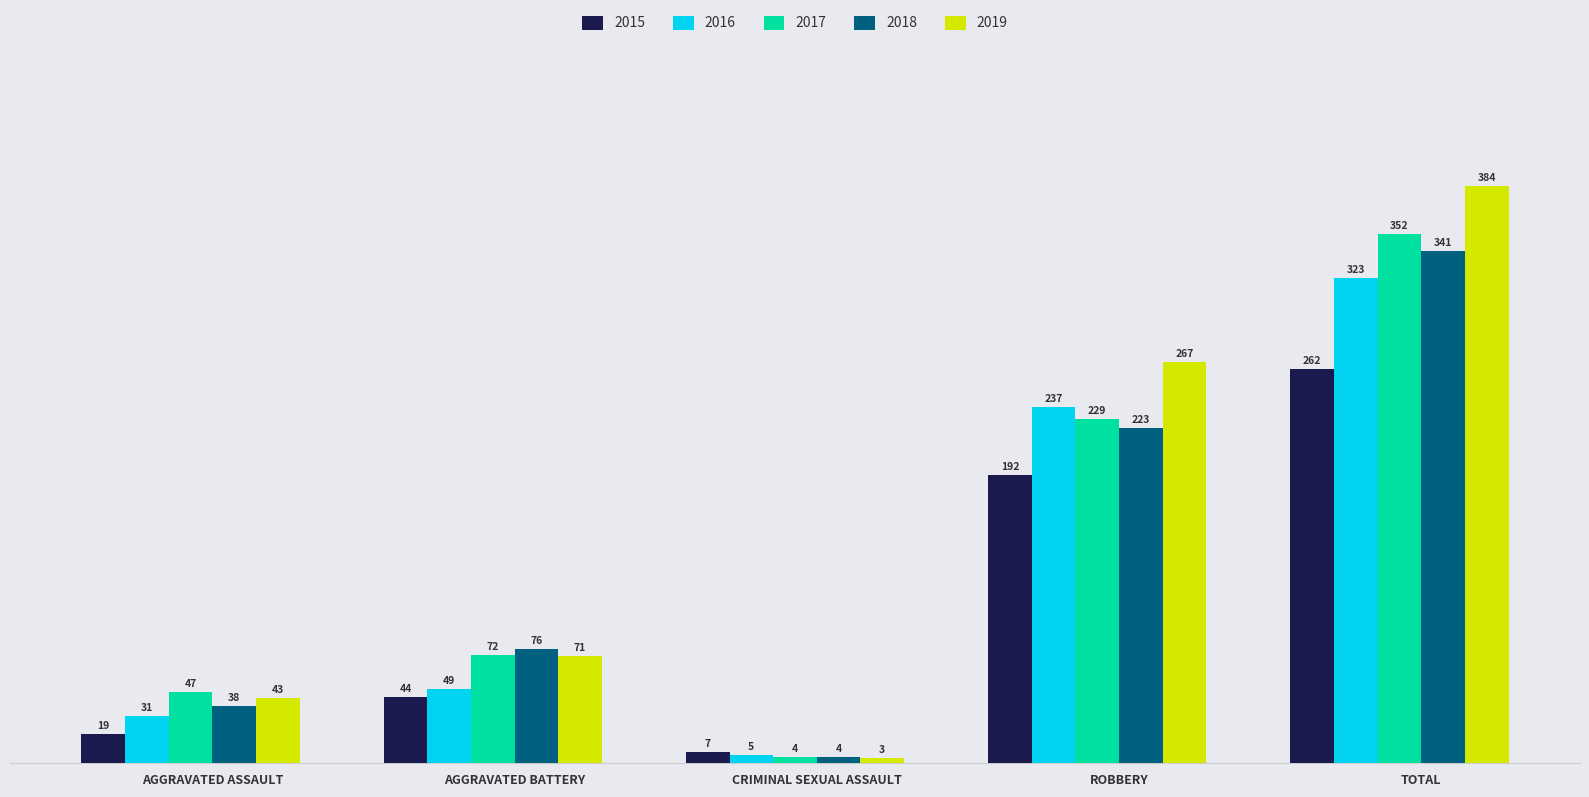

What is the average value of the 2019 series?

154